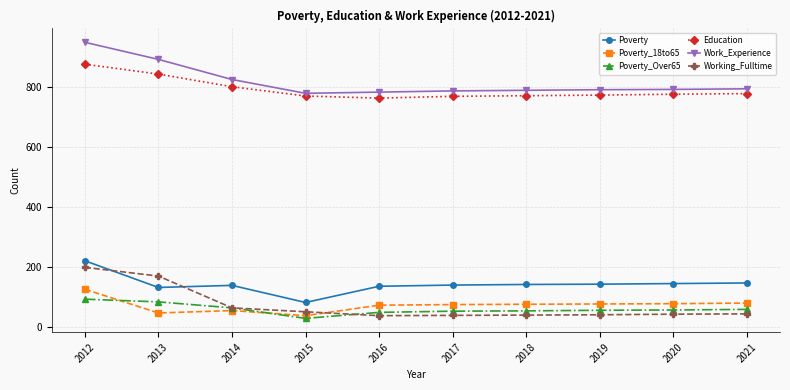

What is the average value of the Poverty series?

144